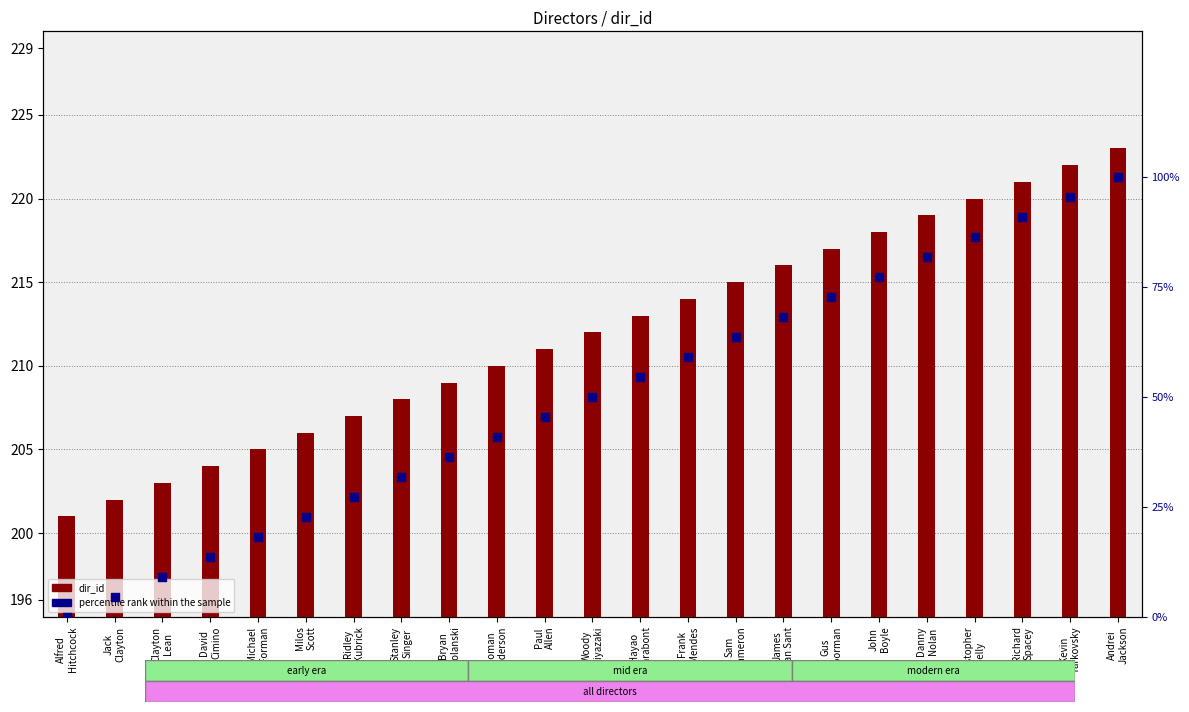

Is the value of dir_id at Clayton
Lean greater than the value of percentile rank within the sample at Stanley
Singer?

Yes